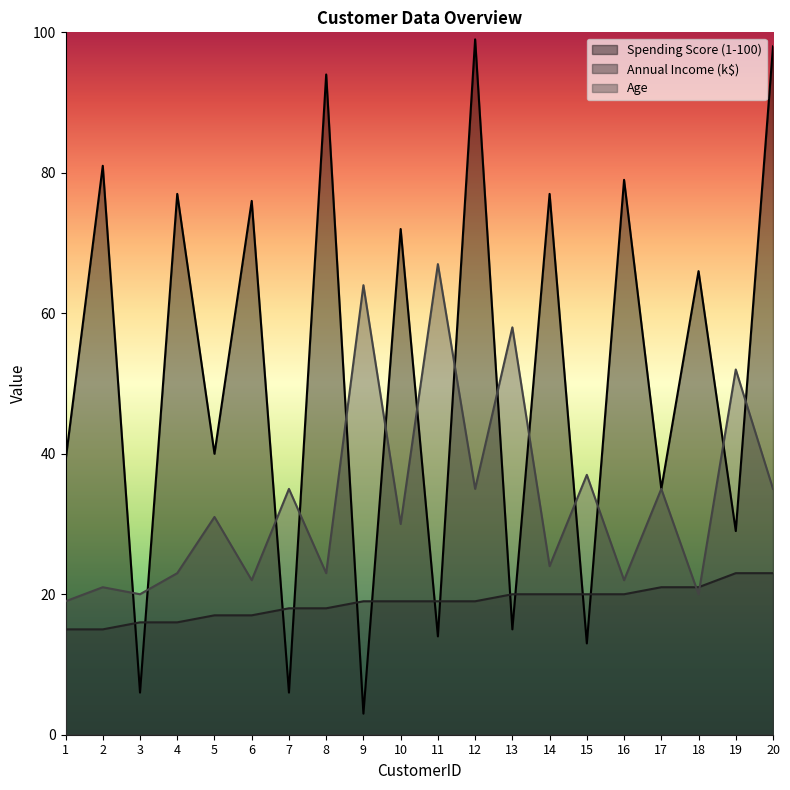

Reading left to right, transcribe all the data shown in this chart.

Spending Score (1-100): 1=39	2=81	3=6	4=77	5=40	6=76	7=6	8=94	9=3	10=72	11=14	12=99	13=15	14=77	15=13	16=79	17=35	18=66	19=29	20=98
Annual Income (k$): 1=15	2=15	3=16	4=16	5=17	6=17	7=18	8=18	9=19	10=19	11=19	12=19	13=20	14=20	15=20	16=20	17=21	18=21	19=23	20=23
Age: 1=19	2=21	3=20	4=23	5=31	6=22	7=35	8=23	9=64	10=30	11=67	12=35	13=58	14=24	15=37	16=22	17=35	18=20	19=52	20=35